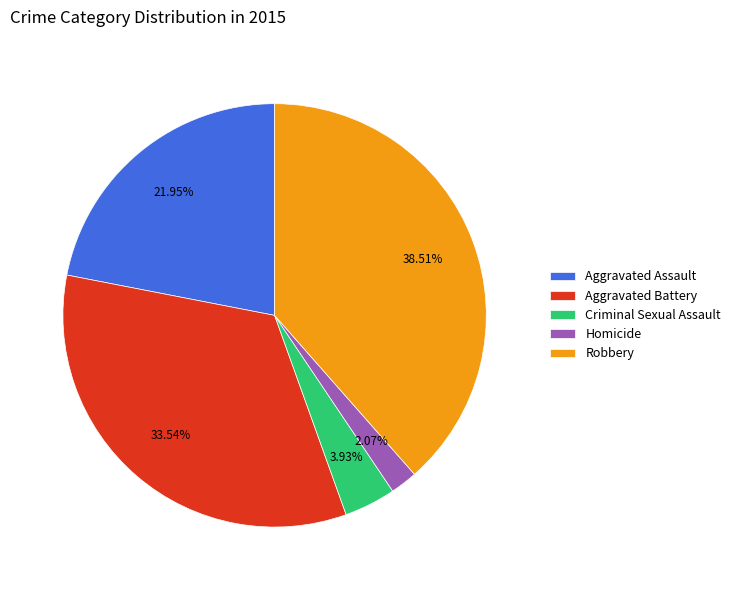

To the nearest percent, what is the combined percentage of Criminal Sexual Assault and Aggravated Assault?

26%